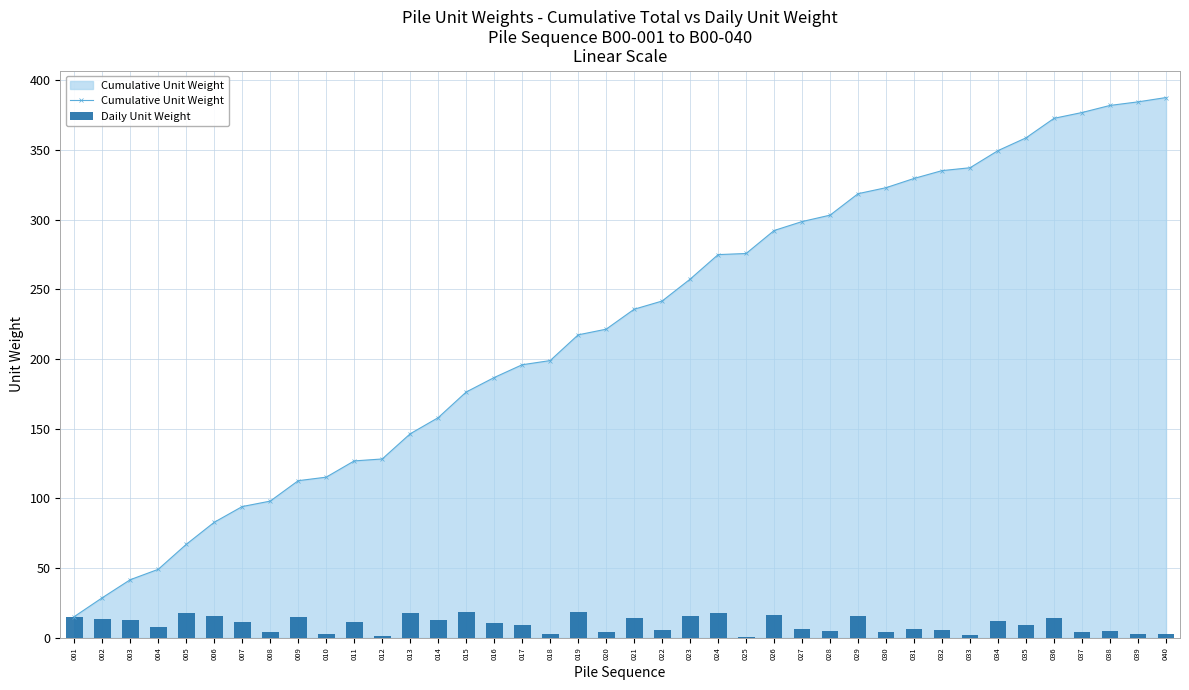

What is the total value across all series at 012?

129.7